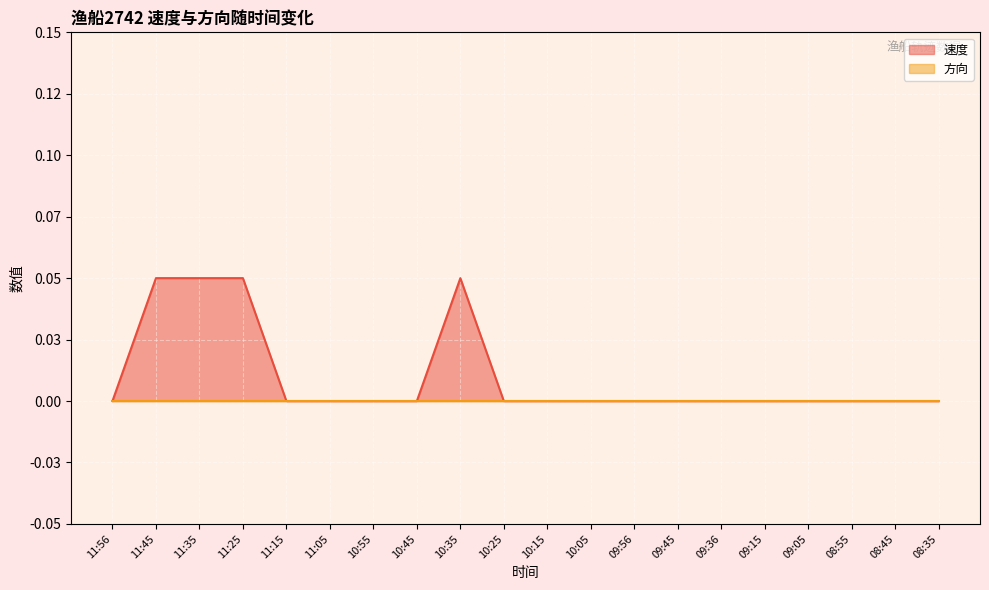

How many values are above zero?

4